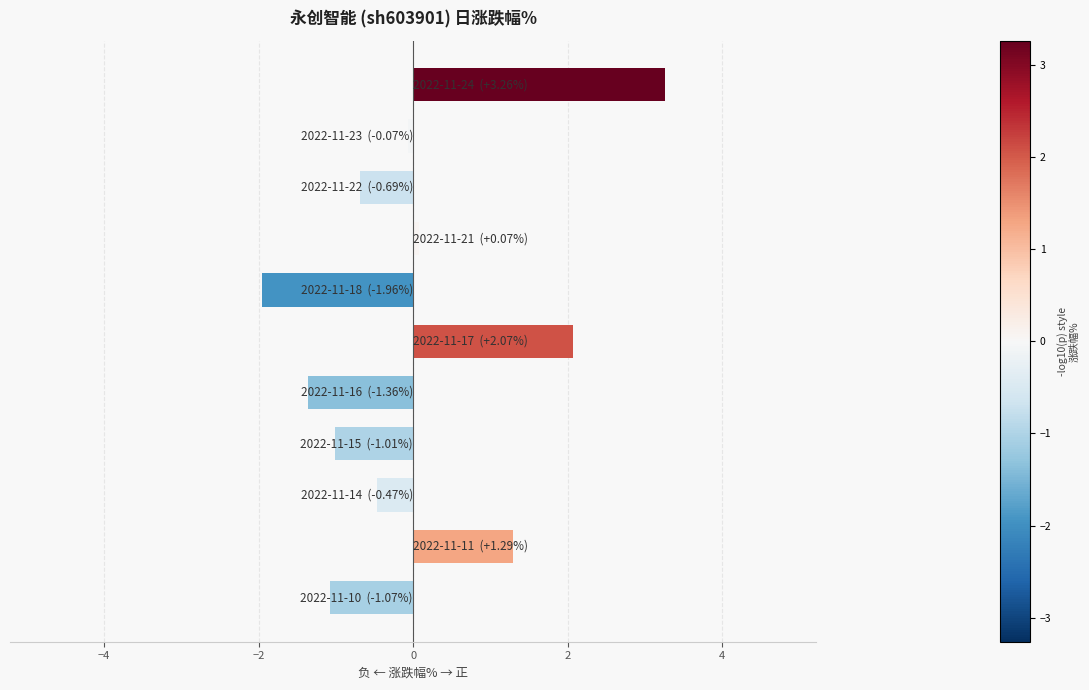

What is the maximum value shown in the chart?

3.3